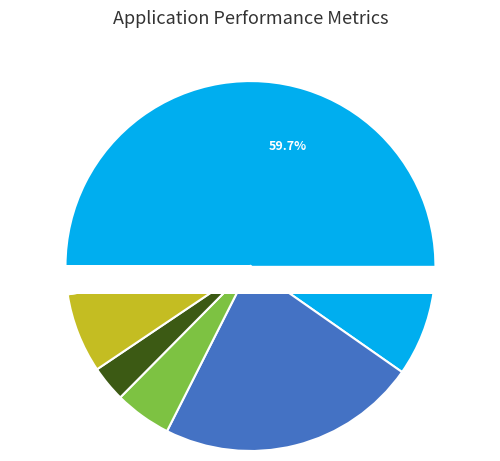

What is the total percentage of FL and NC?

27.7%